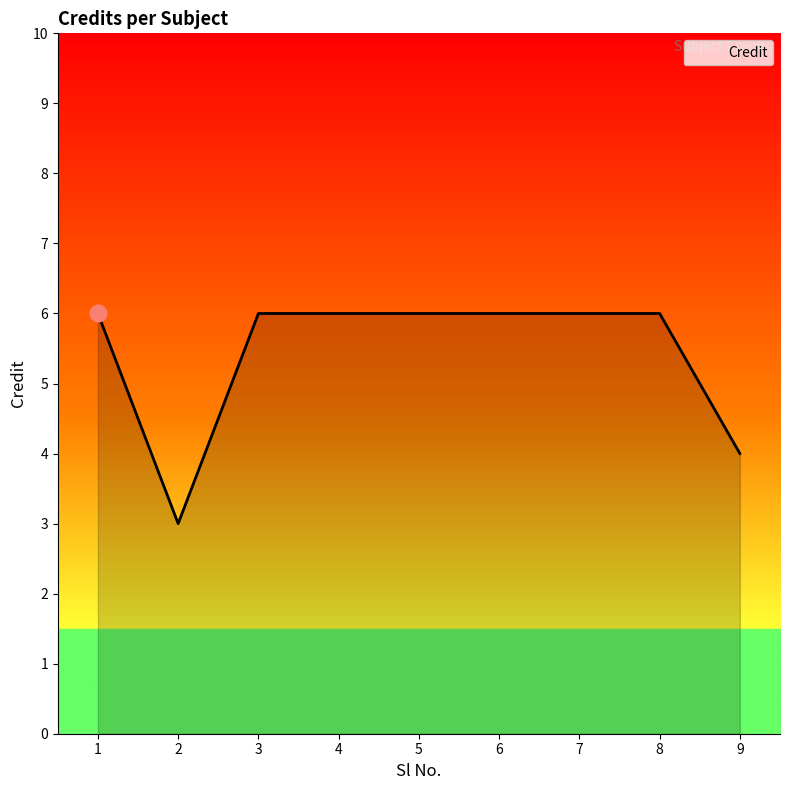

True or false: the data shows 10 at 8.

False